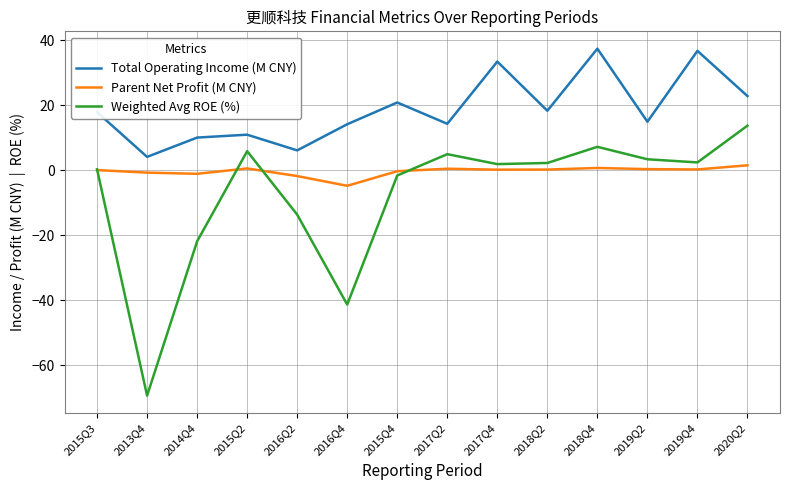

At which label does Parent Net Profit (M CNY) reach its minimum?

2016Q4